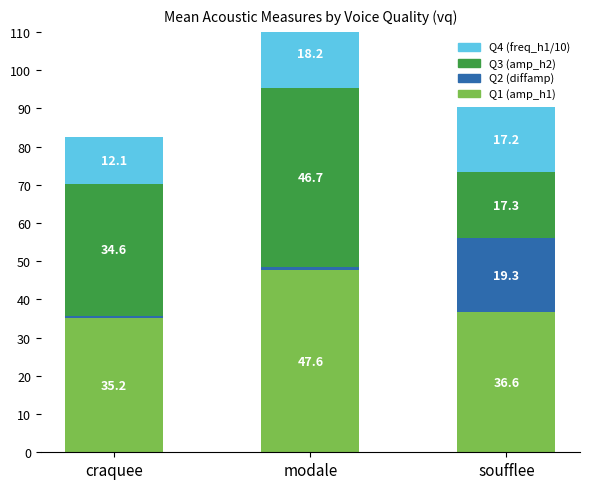

How many data points in Q3 (amp_h2) are above 34?

2